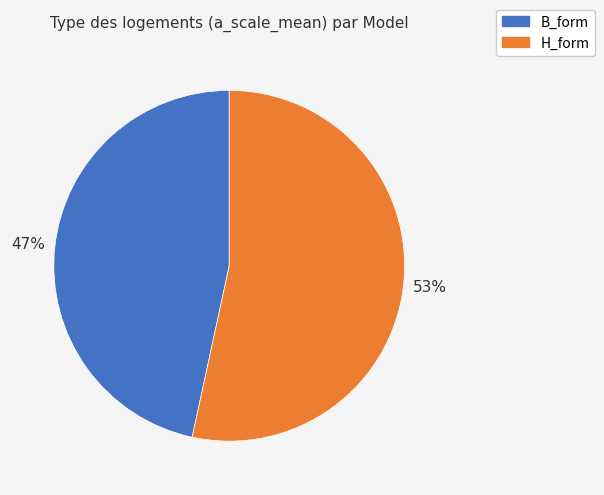

Which category has the smallest portion of the pie?

B_form